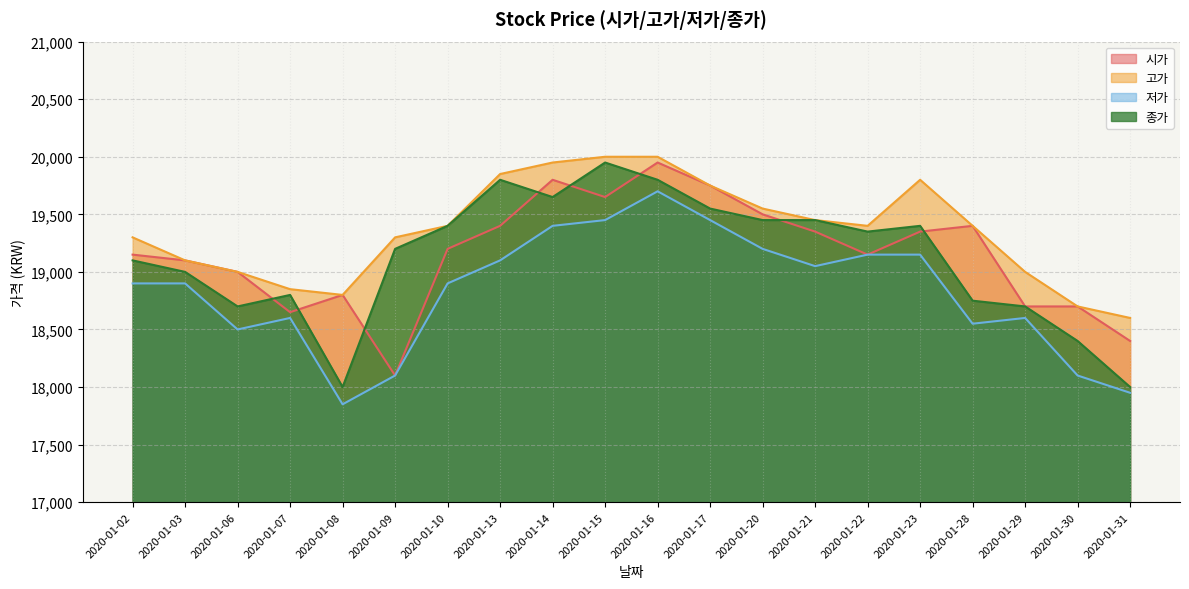

What is the difference between the second highest and minimum values in the 시가 series?

1700